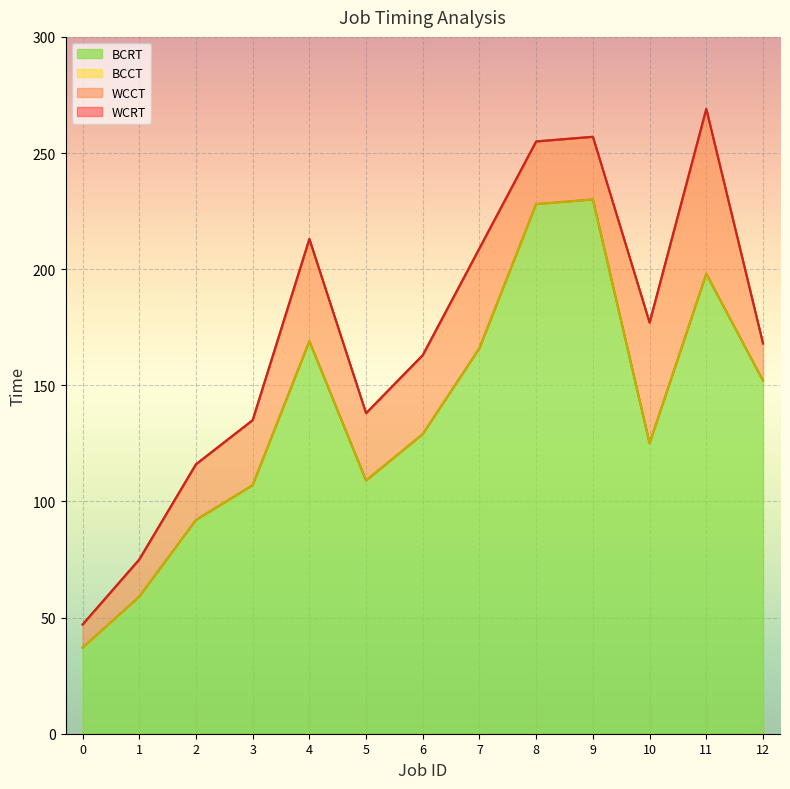

The BCCT series shows 88 at 1. True or false?

False